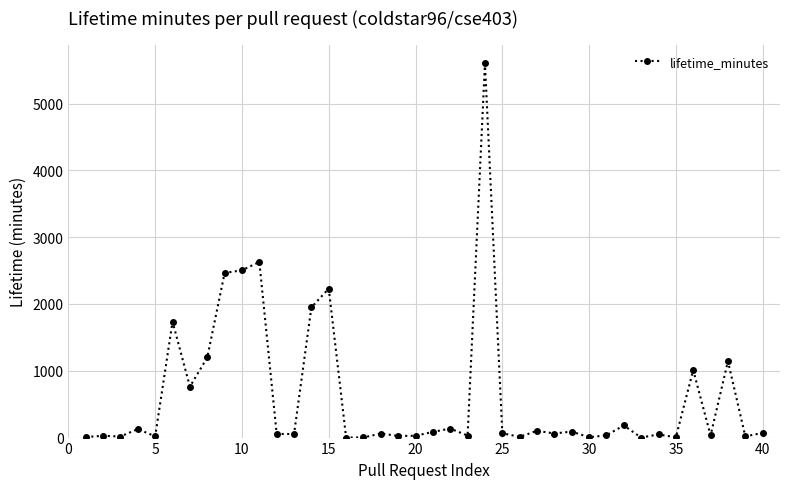

What is the maximum value shown in the chart?

5604